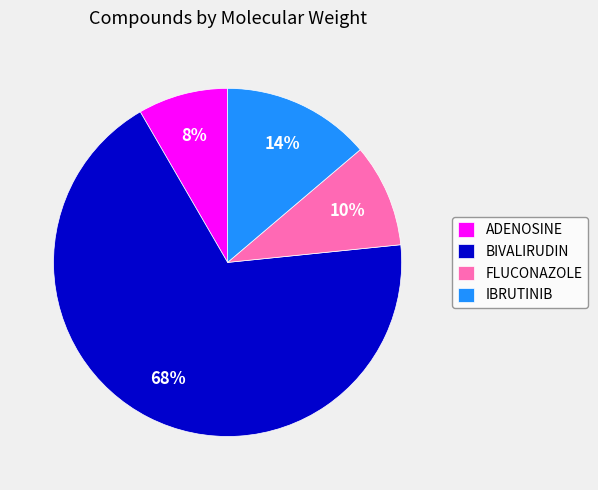

To the nearest percent, what portion does FLUCONAZOLE represent?

10%